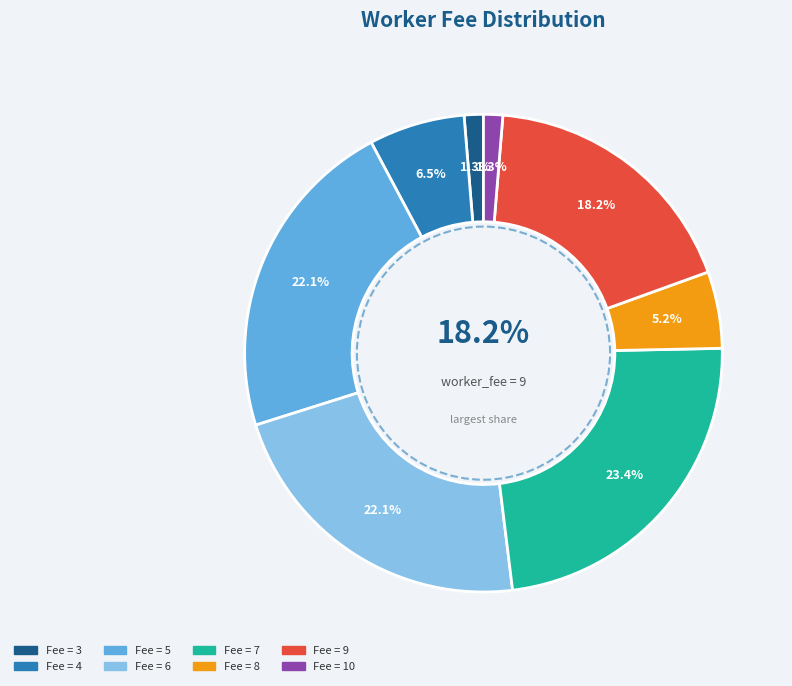

Which category has the biggest portion of the pie?

7